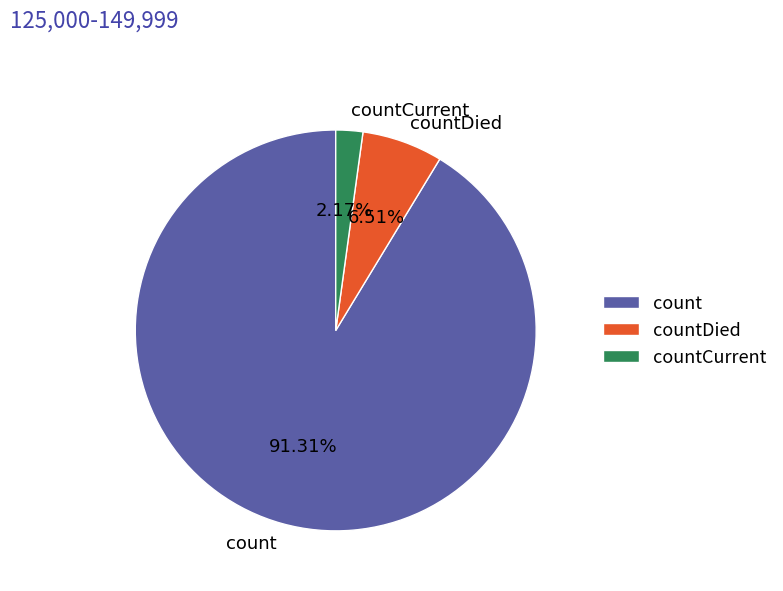

The count slice represents 99% of the pie. True or false?

False